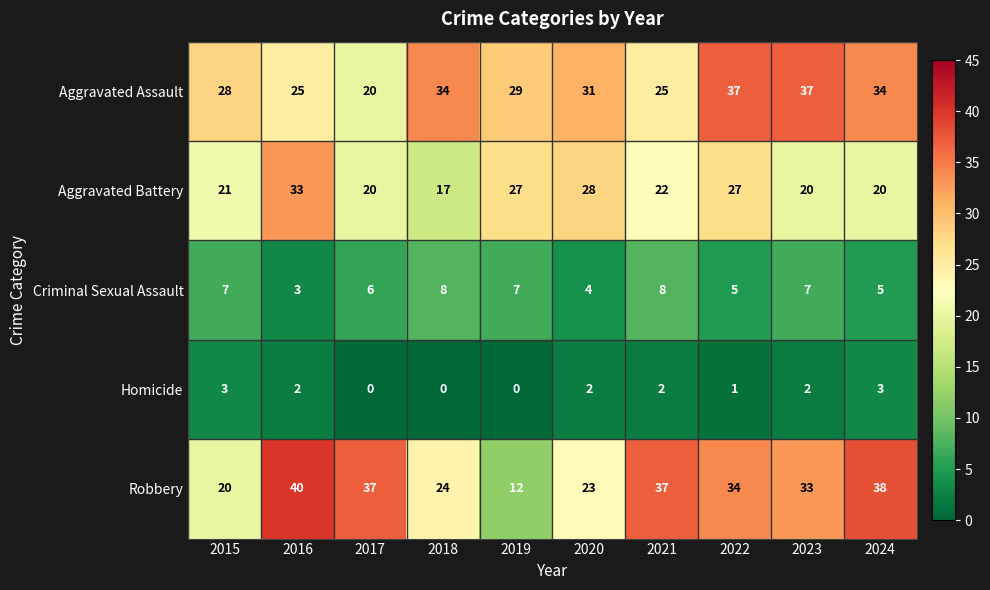

Which series has the largest total across all categories?

Aggravated Assault